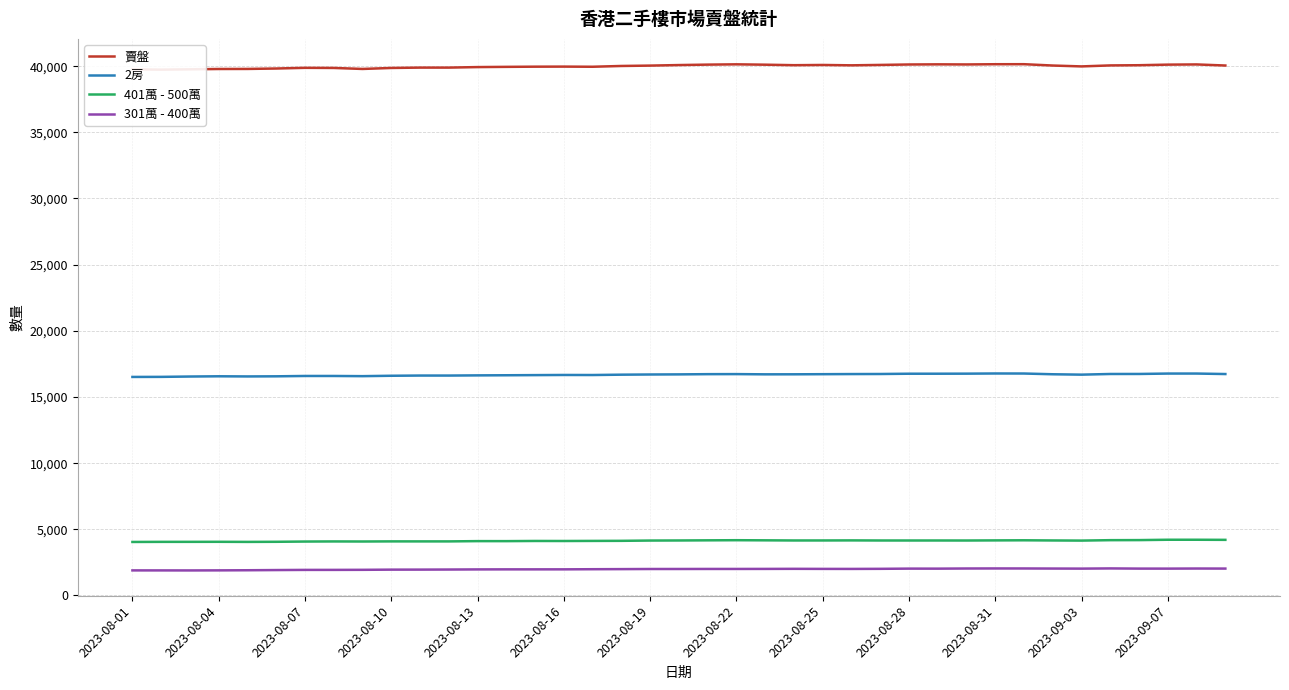

What position from the right is 29?

10